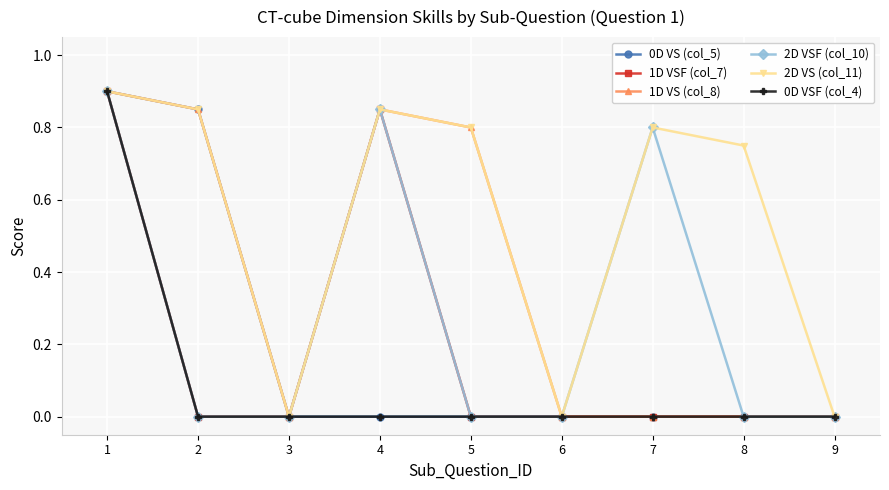

What are all the series names shown in the legend?

0D VS (col_5), 1D VSF (col_7), 1D VS (col_8), 2D VSF (col_10), 2D VS (col_11), 0D VSF (col_4)